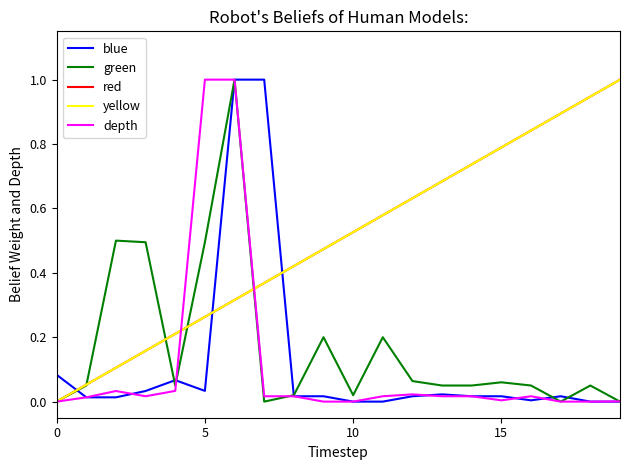

Is this an area chart (filled region under the line)?

No